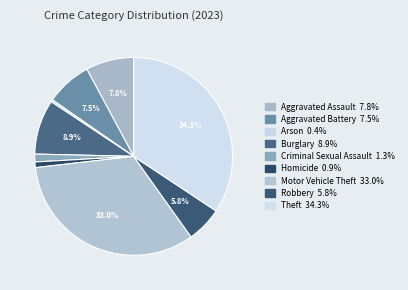

How many slices are in this pie chart?

9